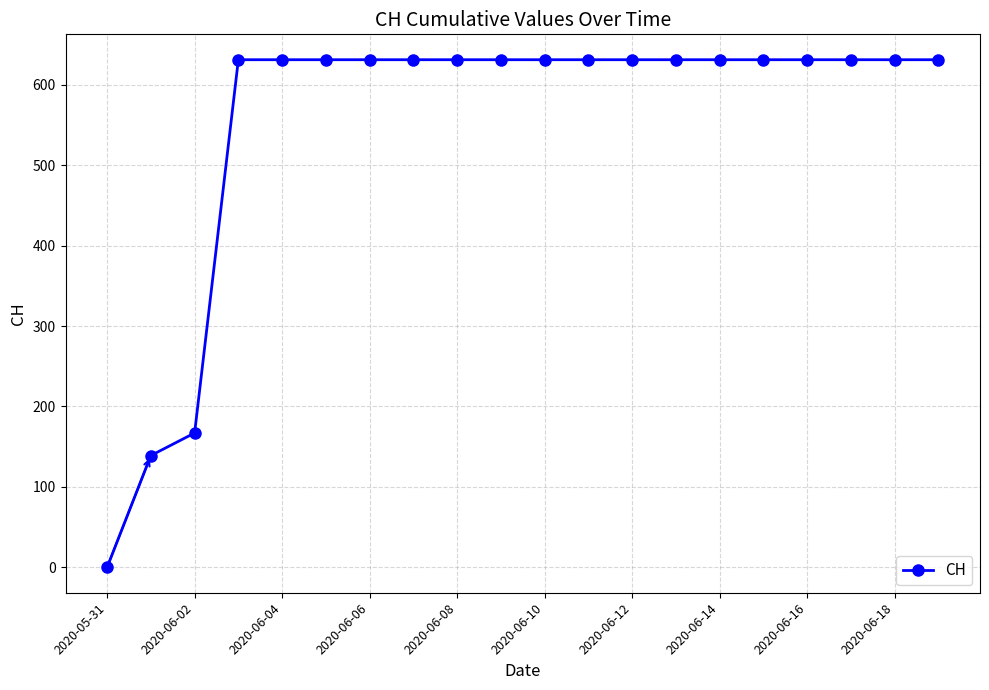

What is the difference between the second highest and second lowest values?

492